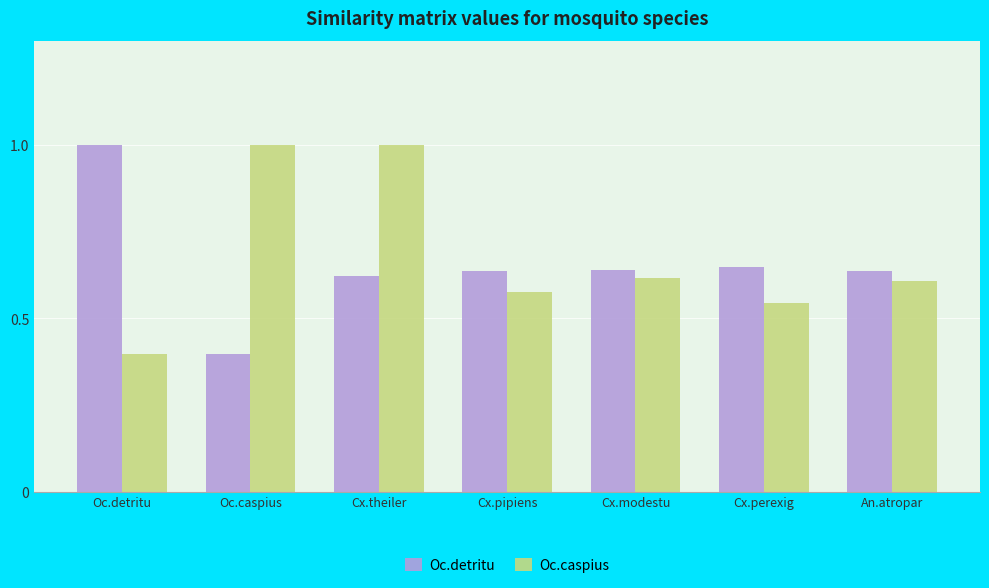

What position from the right is An.atropar?

1